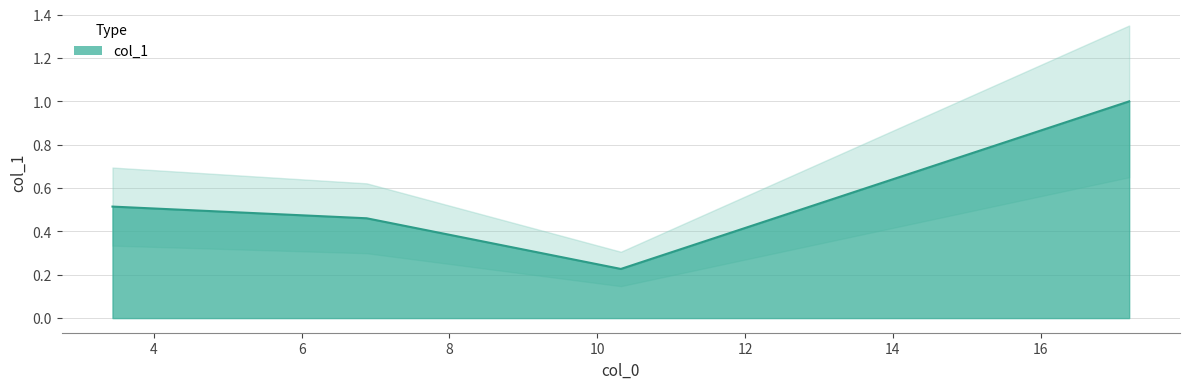

List the labels in order of value, largest first.

17.197, 3.44, 6.8790000000000004, 10.319